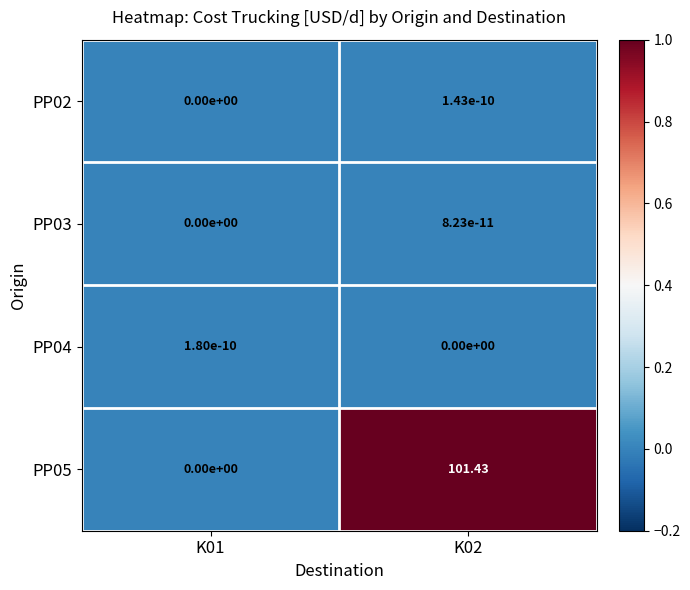

Rank the series by their maximum value, from lowest to highest.

PP03, PP02, PP04, PP05